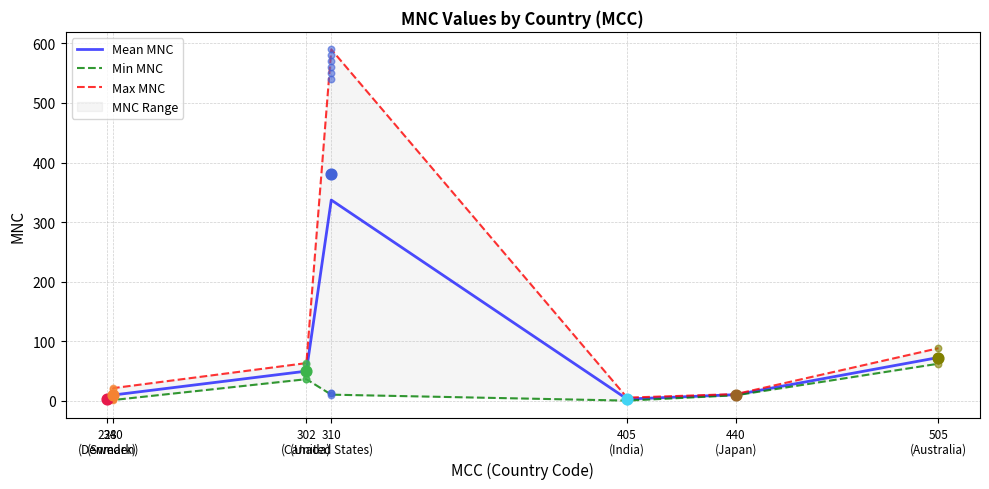

Which series contains the highest Y value?

Max MNC